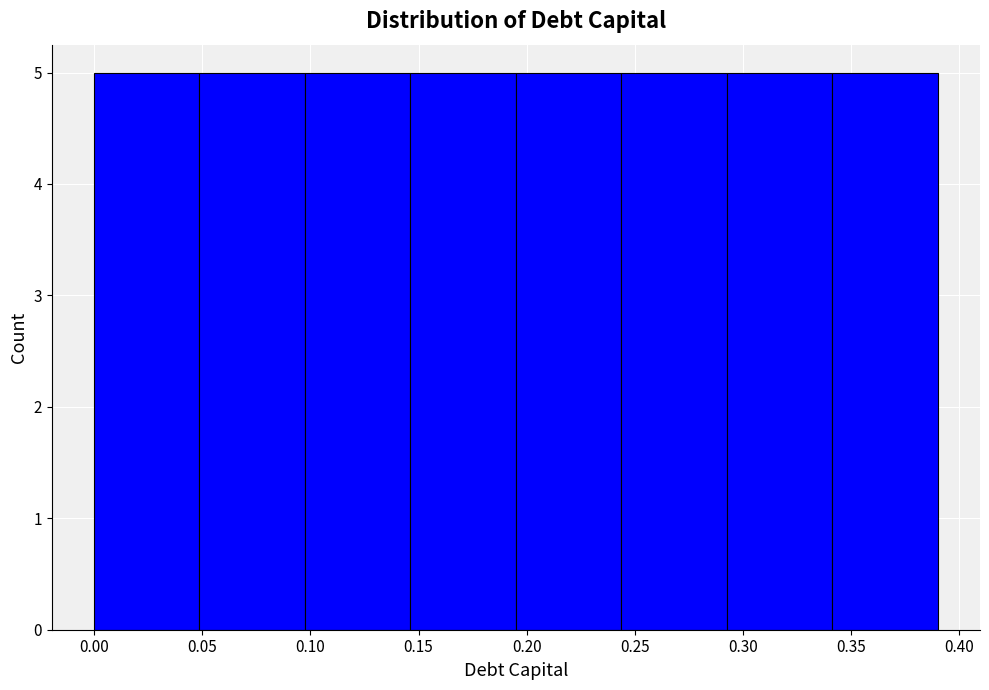

Reading left to right, transcribe this chart: for each bar, give the range it covers on the x-axis and its height. Neither the bar edges nor the heights are printed on the chart, so give them approximately, as read against the axes.

0.000 to 0.050: 5
0.050 to 0.100: 5
0.100 to 0.145: 5
0.145 to 0.195: 5
0.195 to 0.245: 5
0.245 to 0.295: 5
0.295 to 0.340: 5
0.340 to 0.390: 5